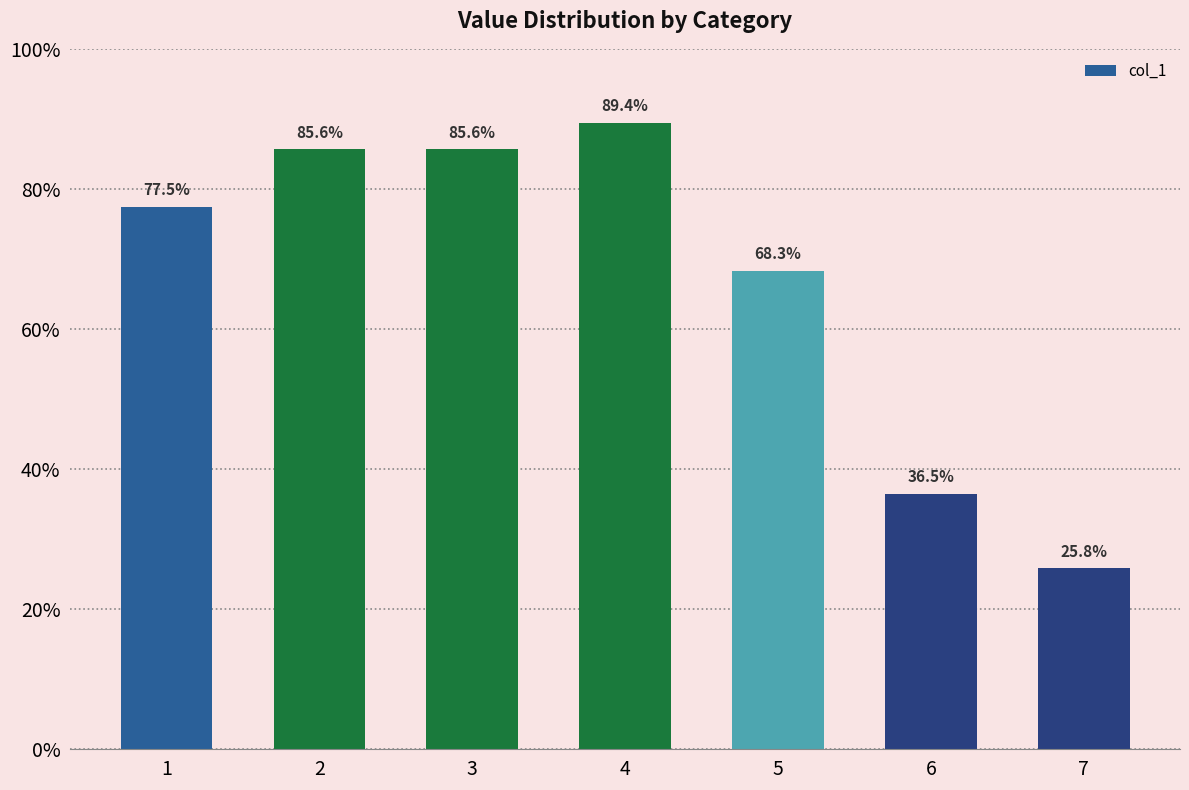

True or false: the data shows 31.2 at 5.

False